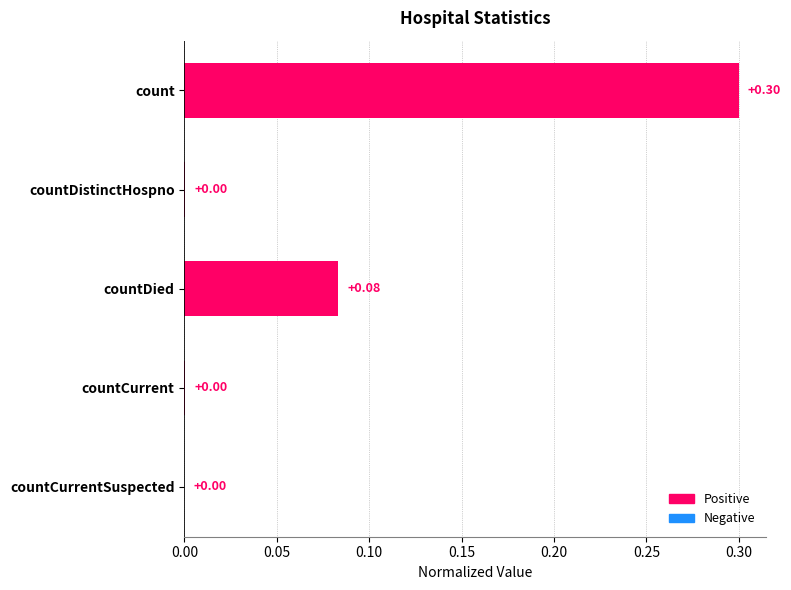

What is the sum of all values?

0.4